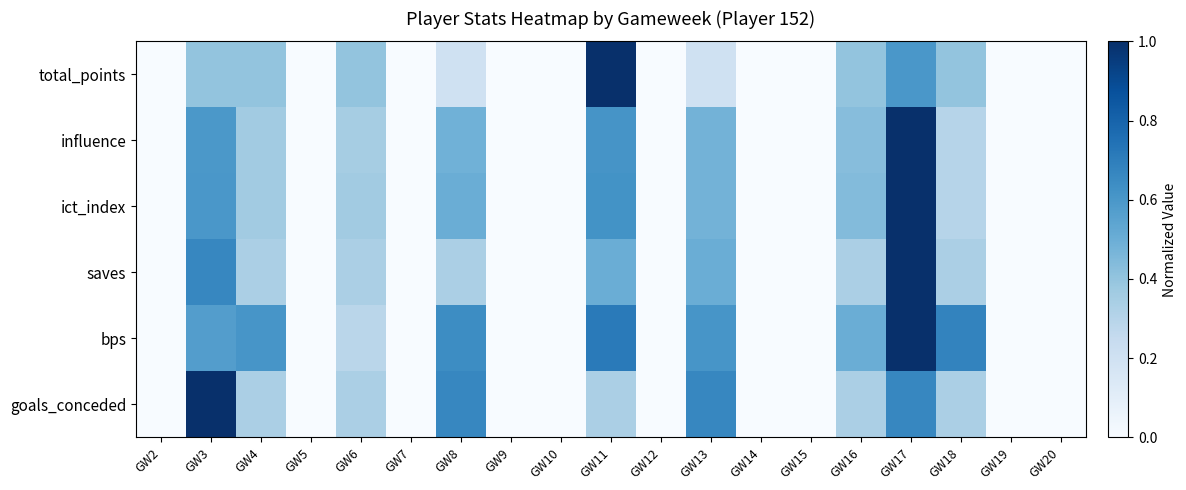

At GW8, list the series in order from smallest to largest.

total_points, saves, influence, ict_index, bps, goals_conceded